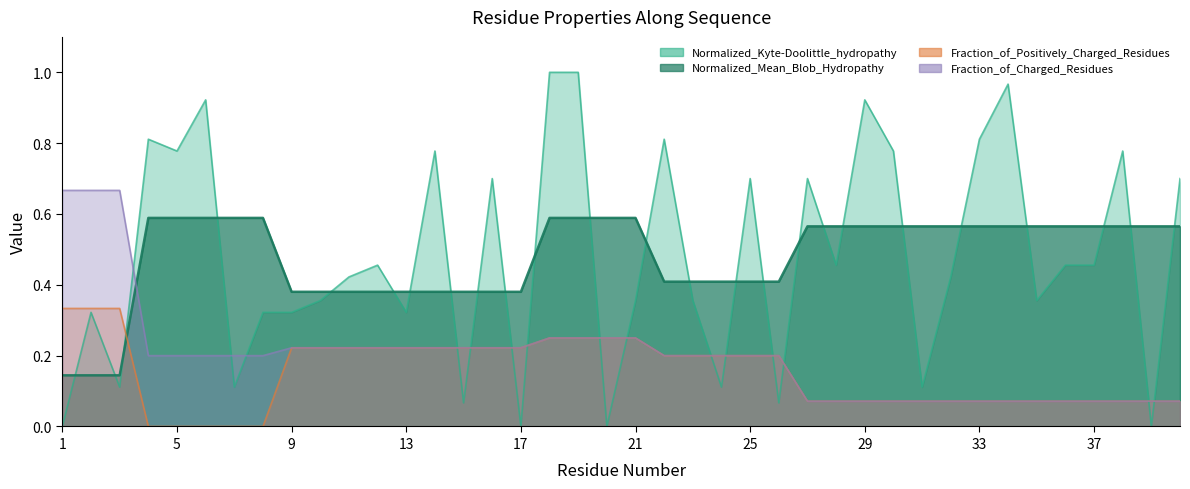

After their last crossing, which series has the higher values: Fraction_of_Positively_Charged_Residues or Normalized_Mean_Blob_Hydropathy?

Normalized_Mean_Blob_Hydropathy